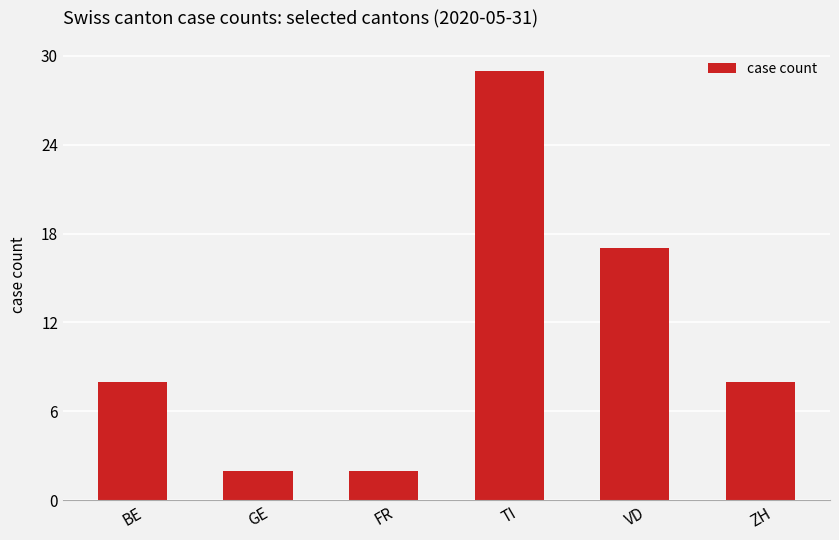

Is it true that the value at TI is 29?

True